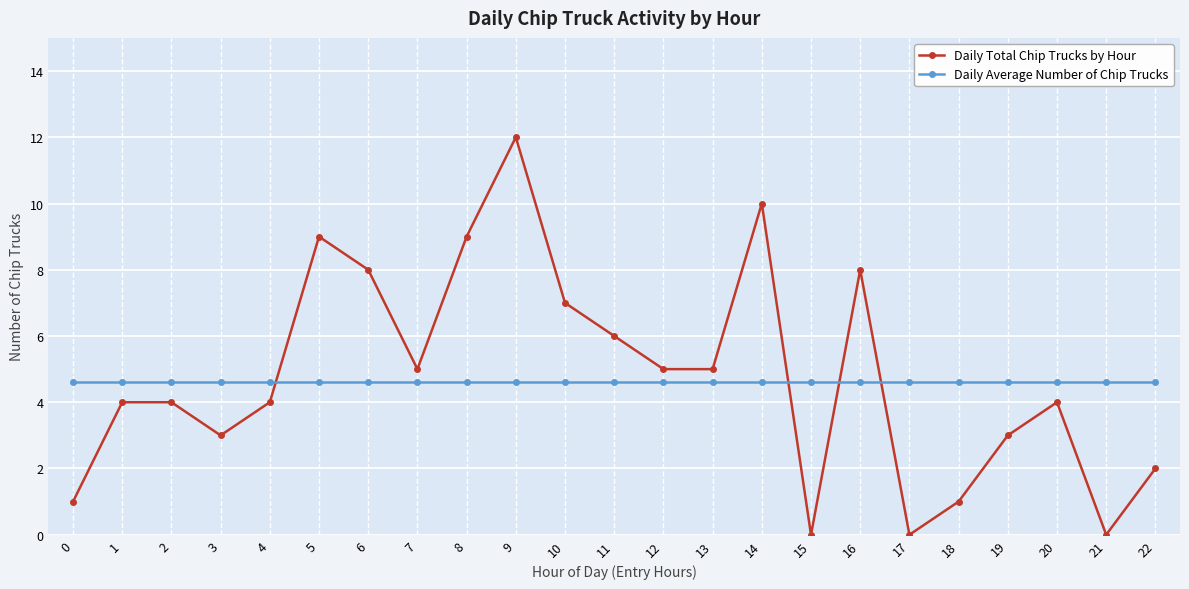

True or false: Daily Total Chip Trucks by Hour has more than 2 points higher than both neighbors.

True